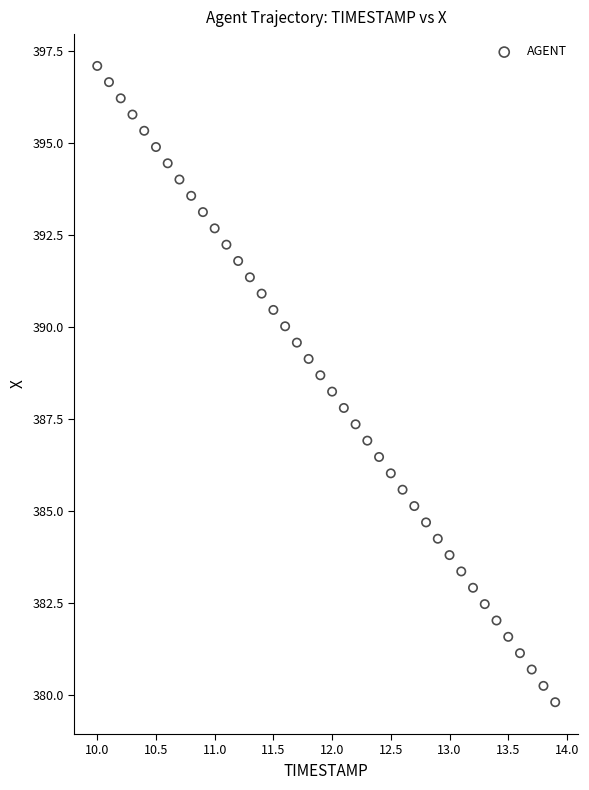

What is the range of Y values (max minus min)?

17.3